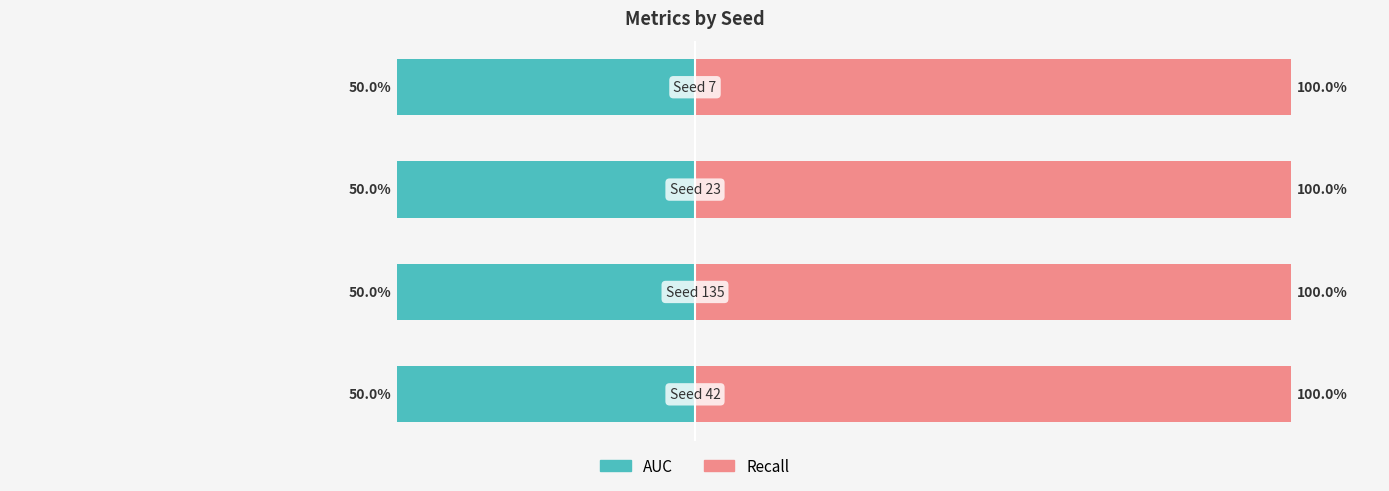

At how many categories does at least one series exceed 0?

4